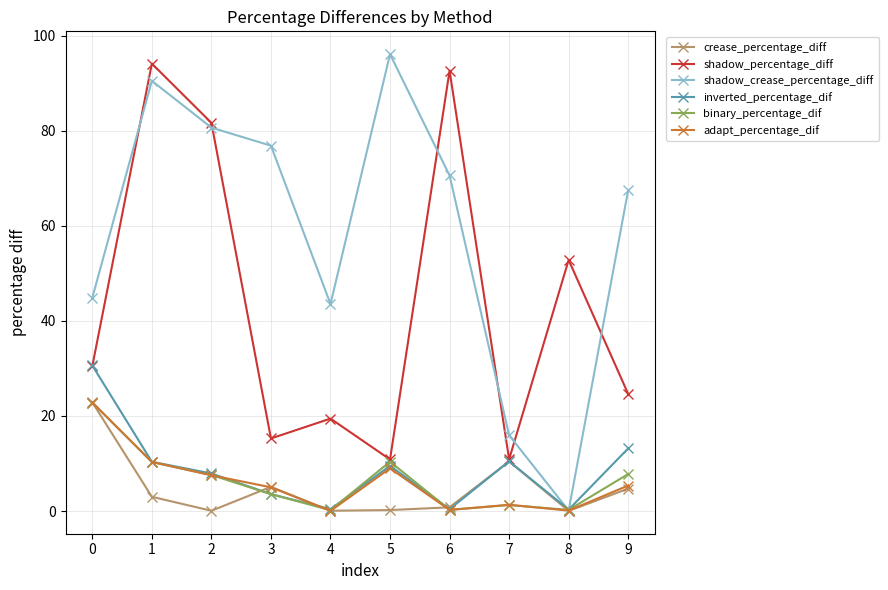

What is the difference between the highest and lowest values at 1?

91.2